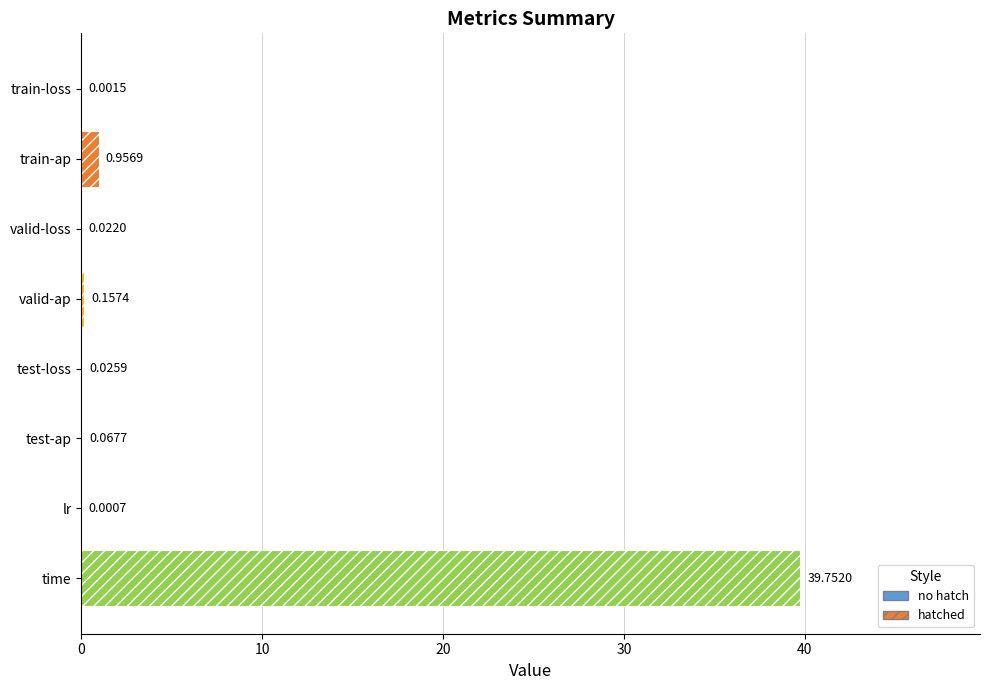

Which has a higher value, time or lr?

time